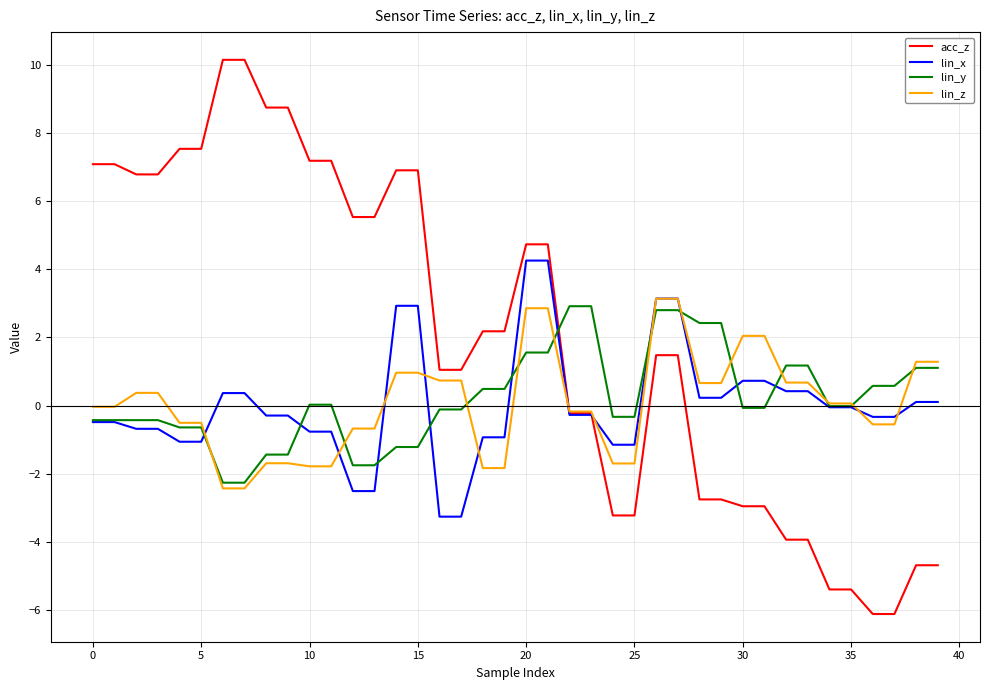

What is the maximum value shown in the chart?

10.1